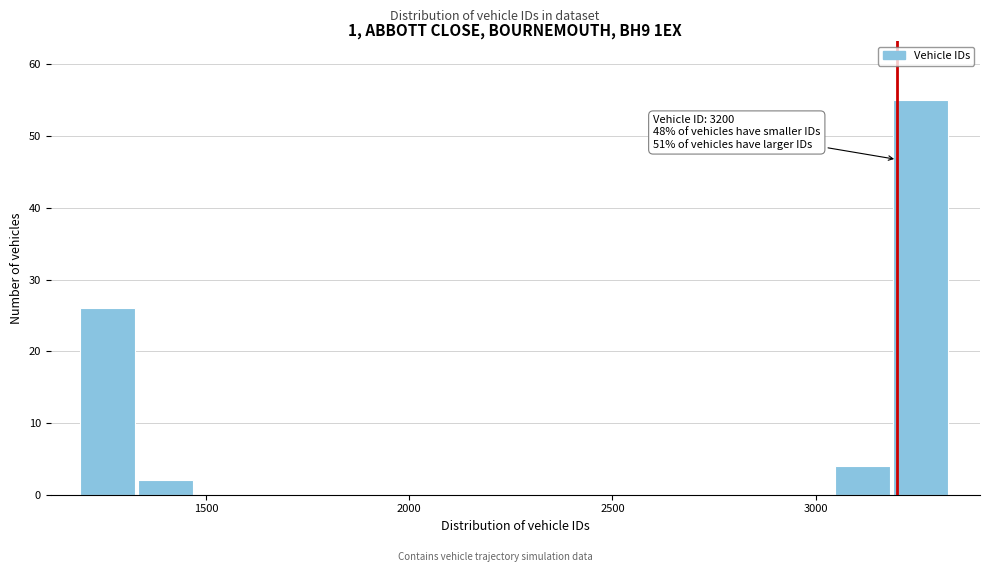

Around what value on the x-axis is the tallest bar? Give the approximate position of its centre, as read against the axis.

3250